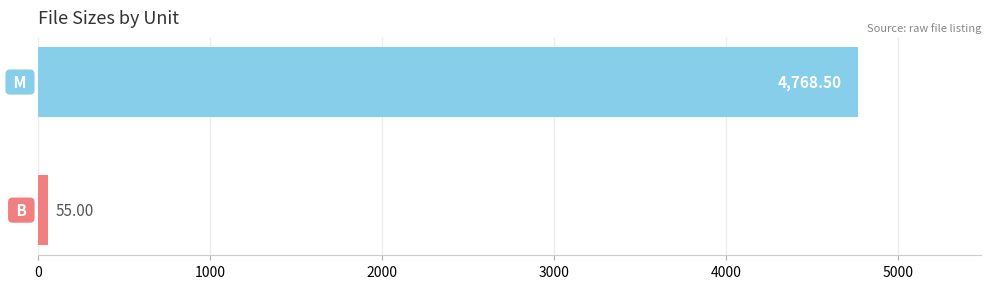

What is the greatest value displayed?

4768.5